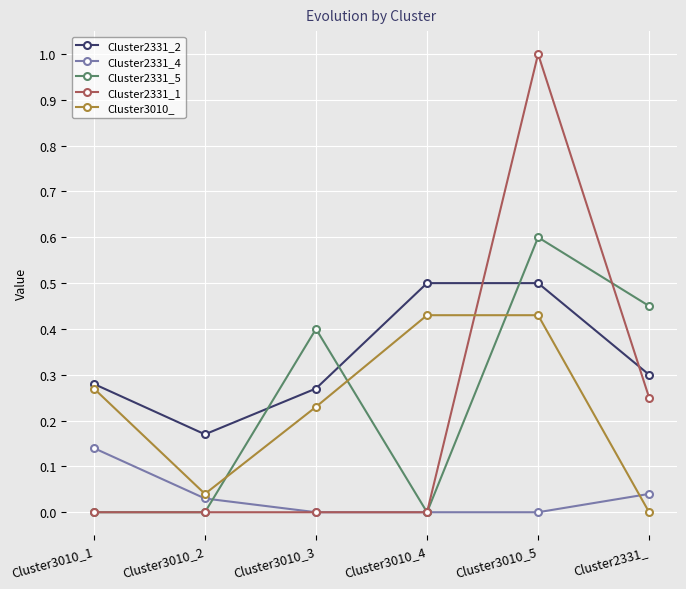

What is the label of the 1st point from the left?

Cluster3010_1